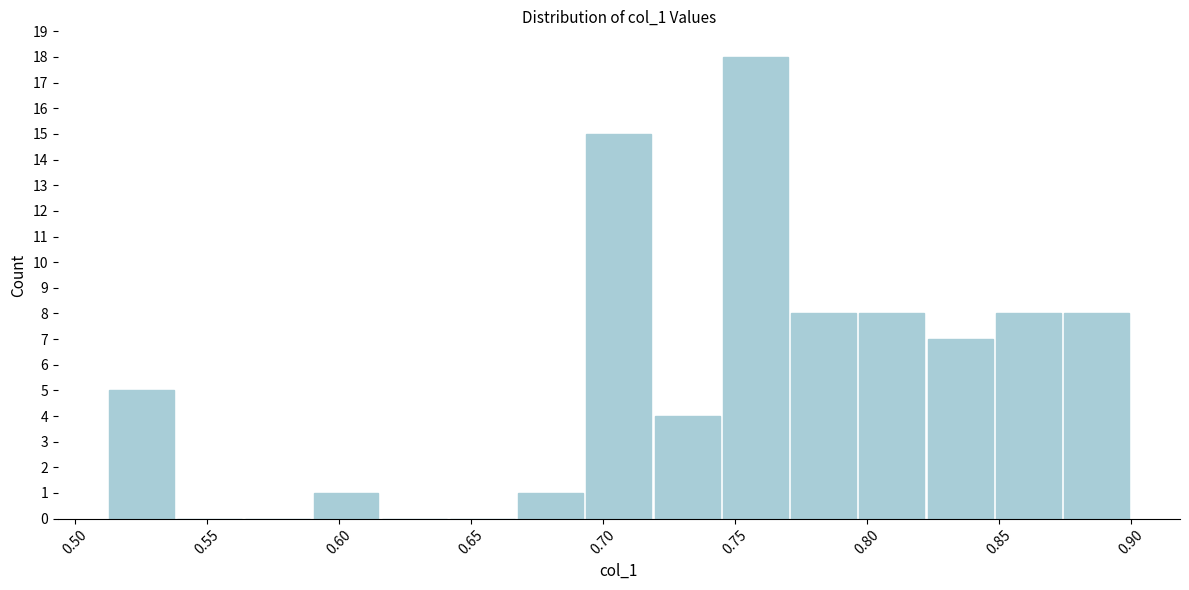

Reading left to right, transcribe this chart: for each bar, give the range it covers on the x-axis and its height. Neither the bar edges nor the heights are printed on the chart, so give them approximately, as read against the axes.

0.510 to 0.540: 5
0.540 to 0.565: 0
0.565 to 0.590: 0
0.590 to 0.615: 1
0.615 to 0.640: 0
0.640 to 0.665: 0
0.665 to 0.695: 1
0.695 to 0.720: 15
0.720 to 0.745: 4
0.745 to 0.770: 18
0.770 to 0.795: 8
0.795 to 0.820: 8
0.820 to 0.850: 7
0.850 to 0.875: 8
0.875 to 0.900: 8